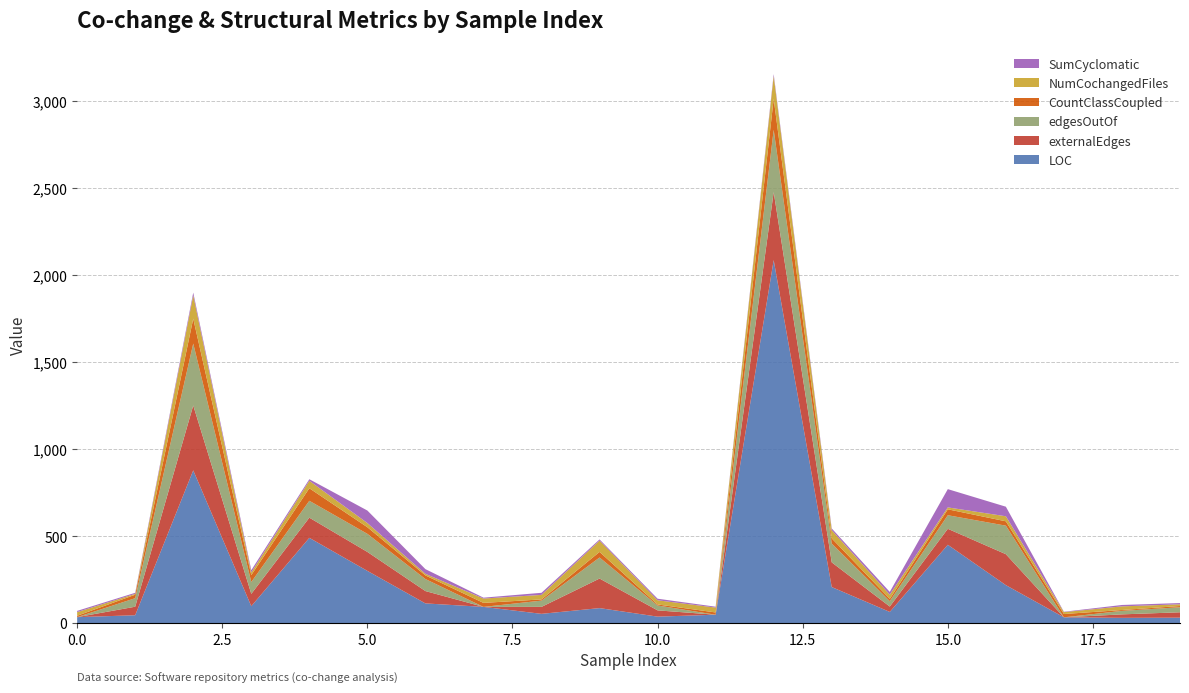

Reading right to left, extract all data points from this chart.

LOC: 32	31	34	219	451	65	208	2088	49	38	87	54	94	114	301	491	98	879	46	35
externalEdges: 31	20	0	178	92	31	142	391	0	36	170	40	0	71	109	116	71	373	49	0
edgesOutOf: 29	20	0	164	78	31	108	358	0	28	121	36	0	69	104	97	68	356	49	0
CountClassCoupled: 7	5	19	25	34	13	30	178	13	6	32	7	23	21	38	72	40	143	20	8
NumCochangedFiles: 10	21	11	29	11	24	47	131	28	24	65	26	25	9	24	43	15	134	5	21
SumCyclomatic: 7	8	2	55	105	16	10	11	5	9	7	12	5	27	72	9	13	16	6	7